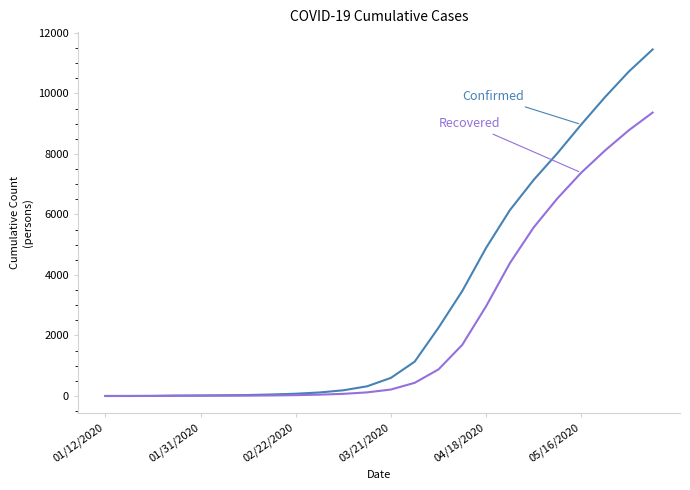

What is the maximum value shown in the chart?

11454